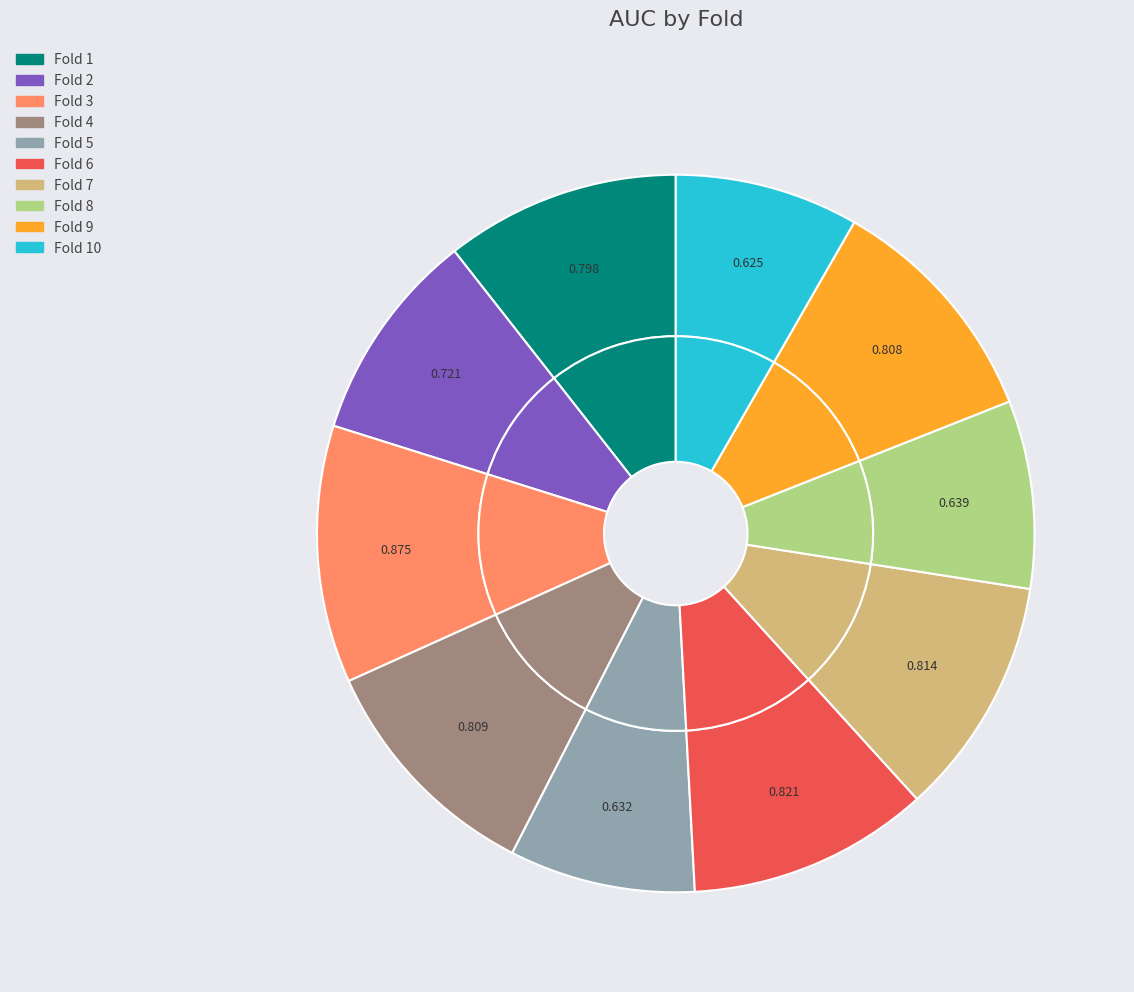

What is the change in value from Fold 6 to Fold 10?

-0.2